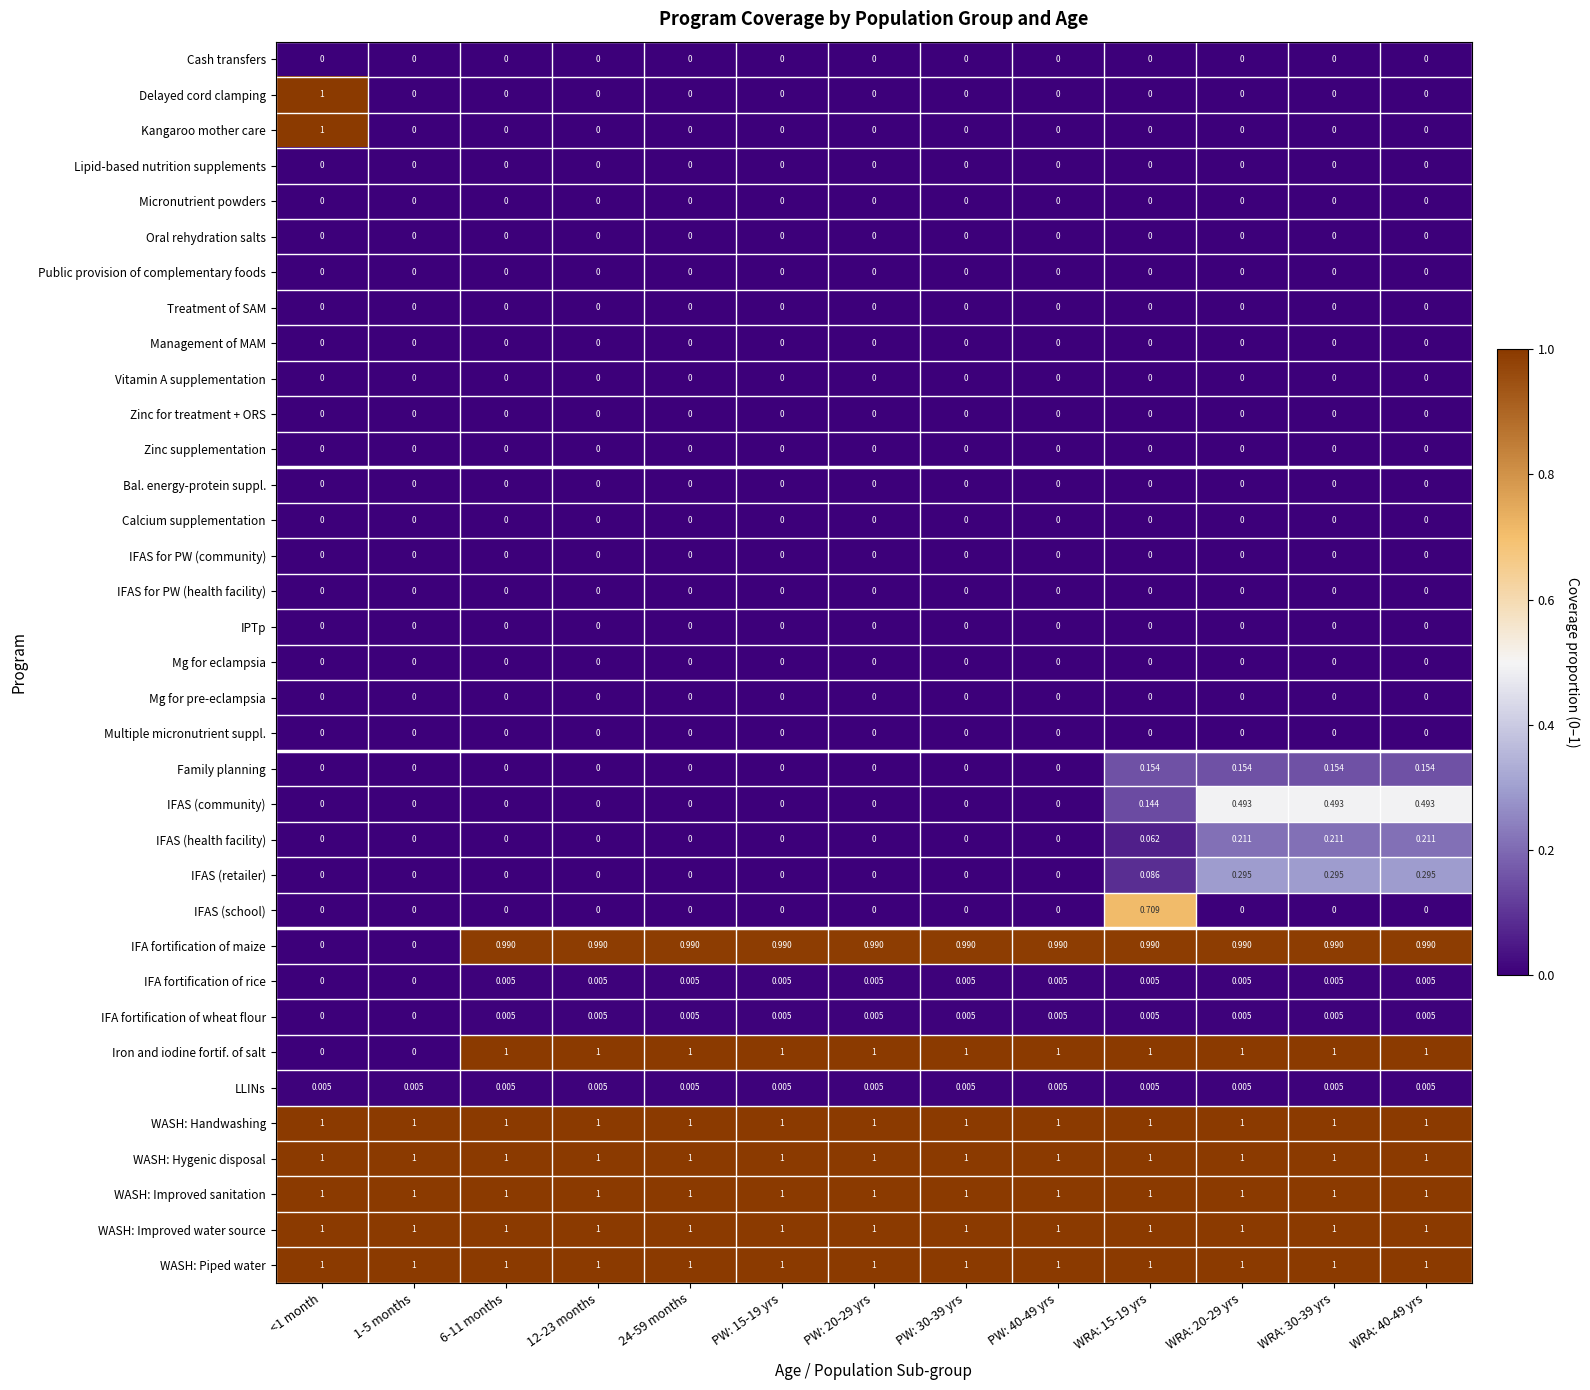

Is the value of WASH: Handwashing at 1-5 months greater than the value of Oral rehydration salts at WRA: 15-19 yrs?

Yes